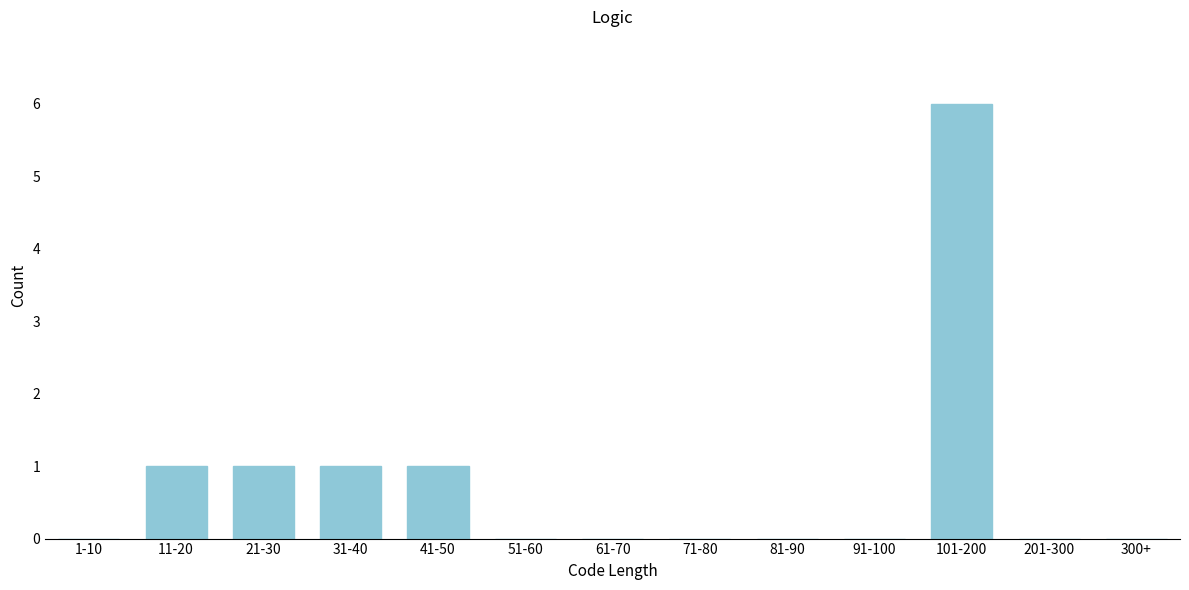

Reading left to right, transcribe all the data shown in this chart.

1-10=0	11-20=1	21-30=1	31-40=1	41-50=1	51-60=0	61-70=0	71-80=0	81-90=0	91-100=0	101-200=6	201-300=0	300+=0